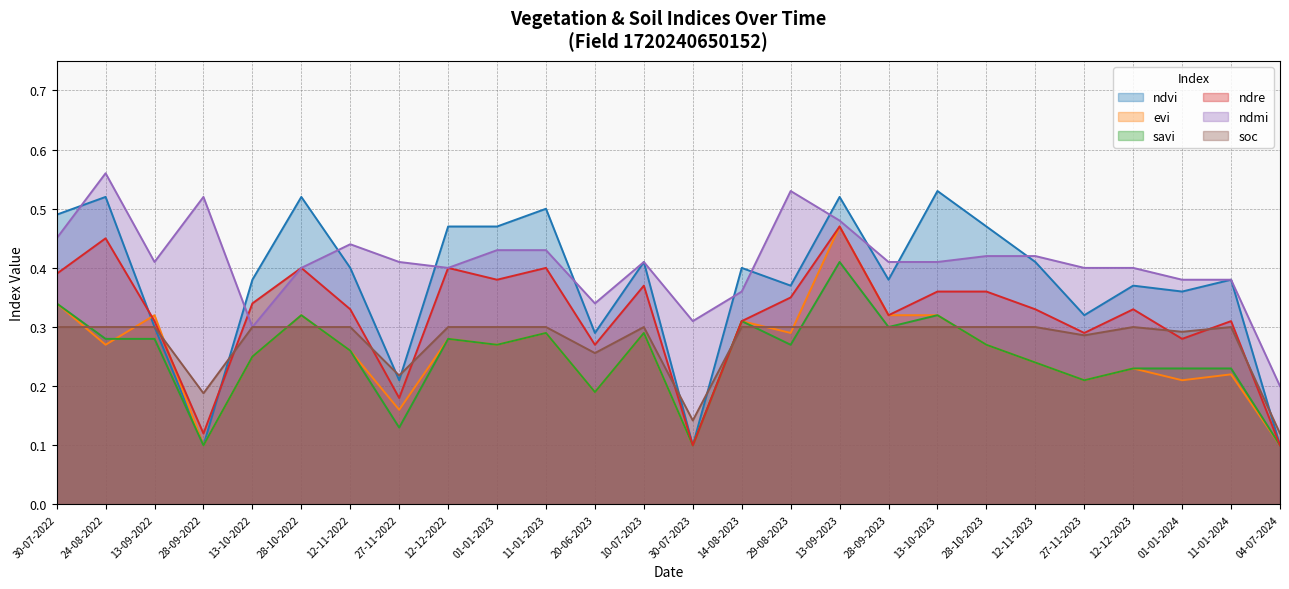

How many times do ndvi and soc cross each other?

6